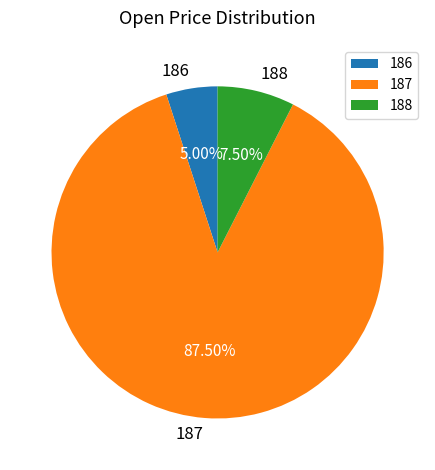

Combined, what portion of the pie is 186 and 187?

92.5%